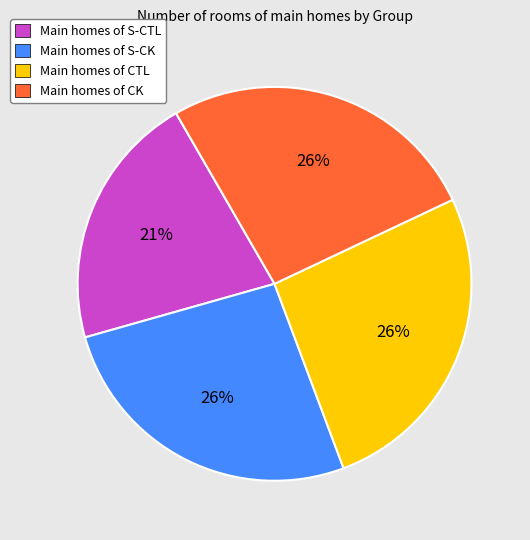

Is there a majority slice in this chart?

No